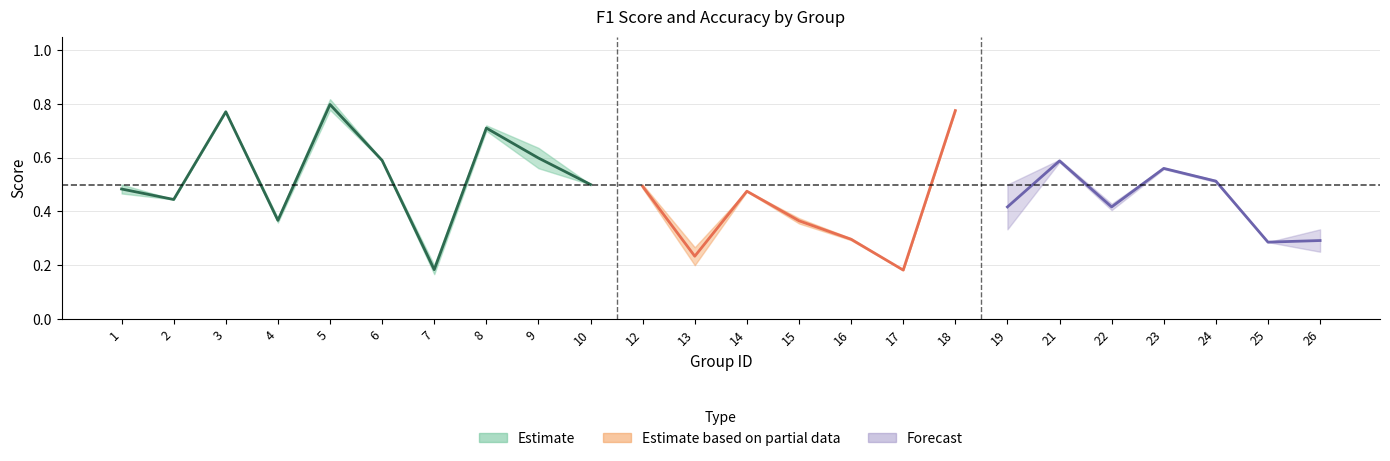

Read the accuracy value at 13.

0.2